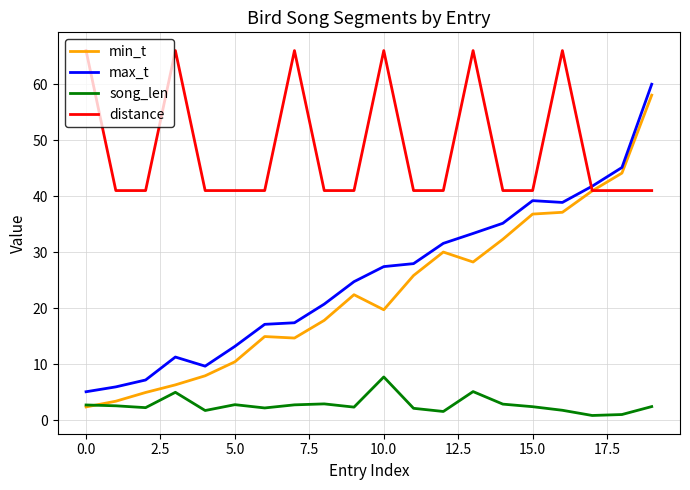

Which series has the largest total across all categories?

distance